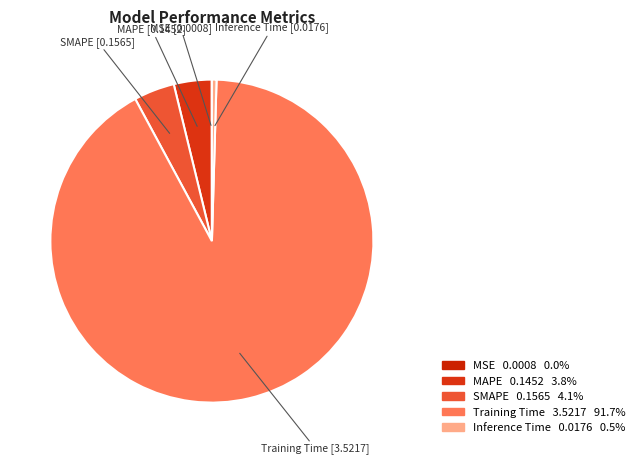

Is there any slice that represents more than half of the pie?

Yes